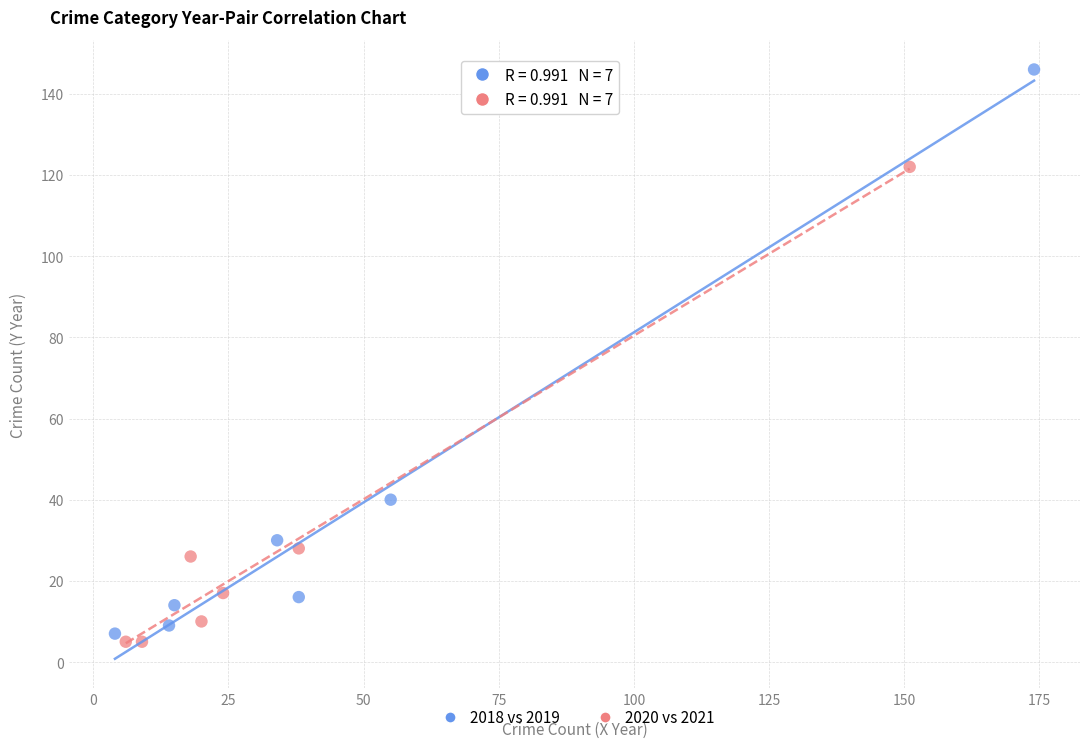

Which series reaches the maximum Y coordinate?

2018 vs 2019